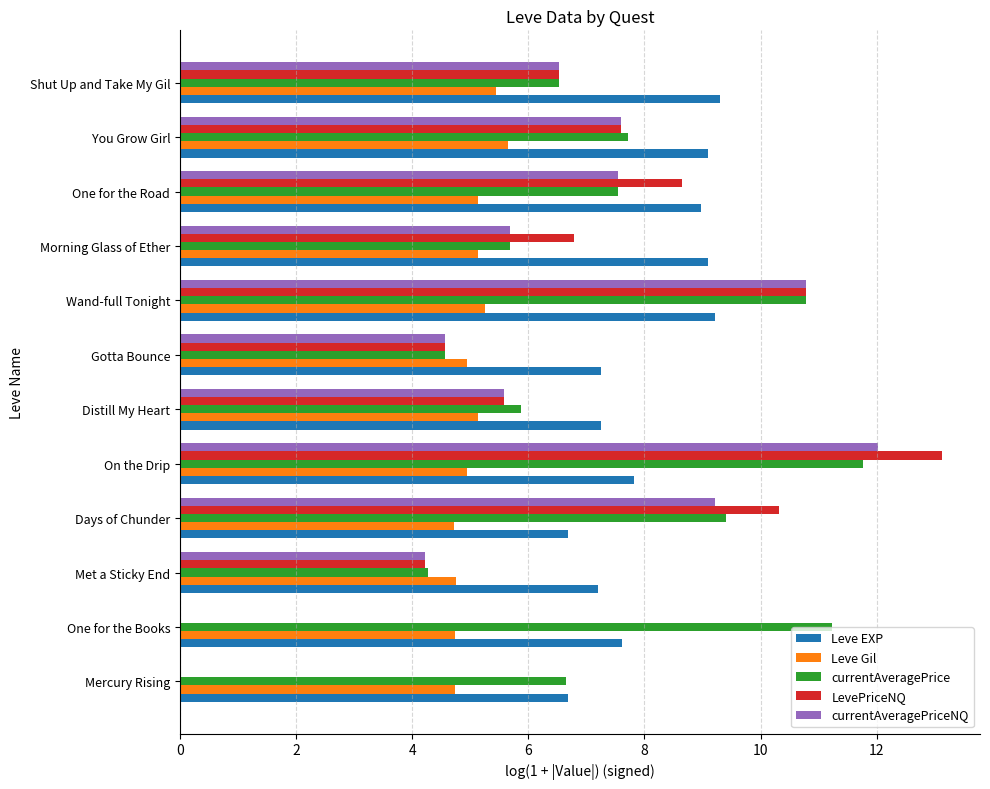

What is the approximate value of LevePriceNQ at Morning Glass of Ether?

6.8